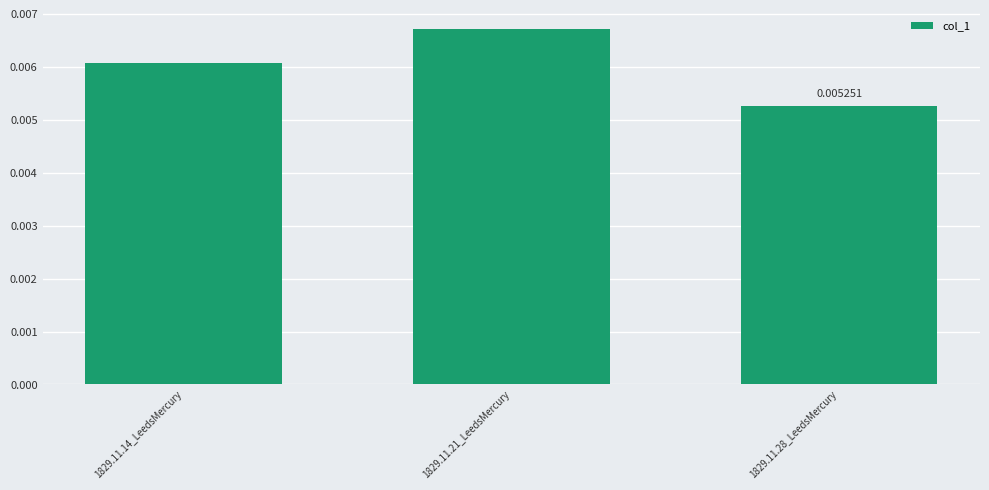

Which has a higher value, 1829.11.28_LeedsMercury or 1829.11.14_LeedsMercury?

1829.11.14_LeedsMercury